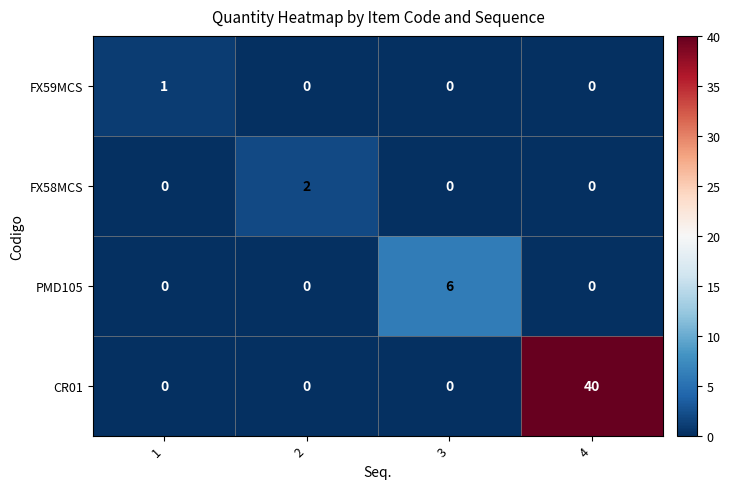

What is the spread (max minus min) of values at 4?

40